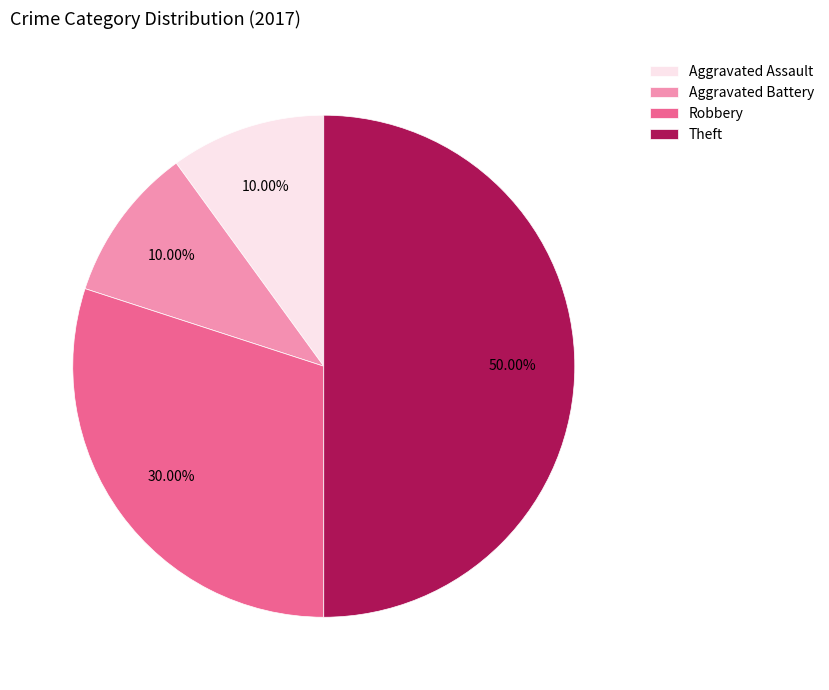

What is the ratio of the value at Aggravated Battery to the value at Robbery?

0.3